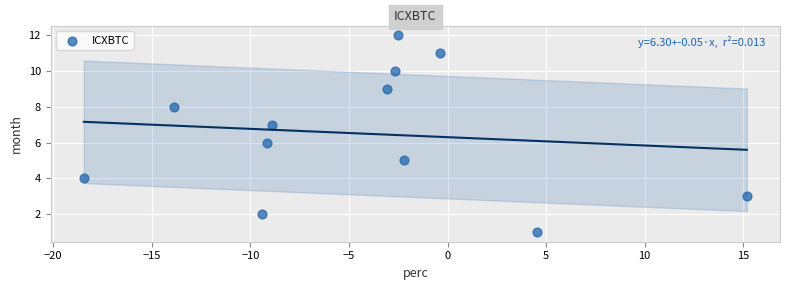

Count the number of points in this scatter plot.

12